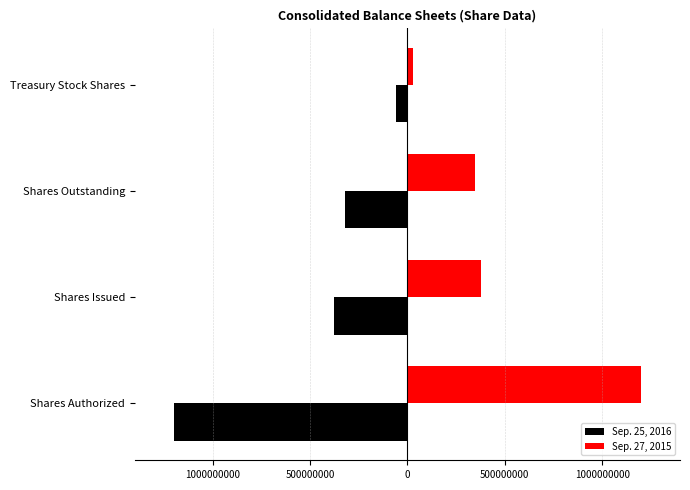

What are all the series names shown in the legend?

Sep. 25, 2016, Sep. 27, 2015